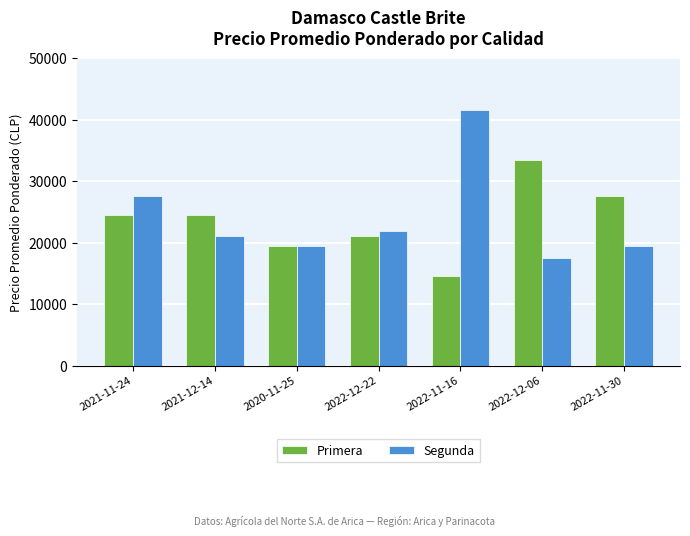

How many series are shown in this chart?

2